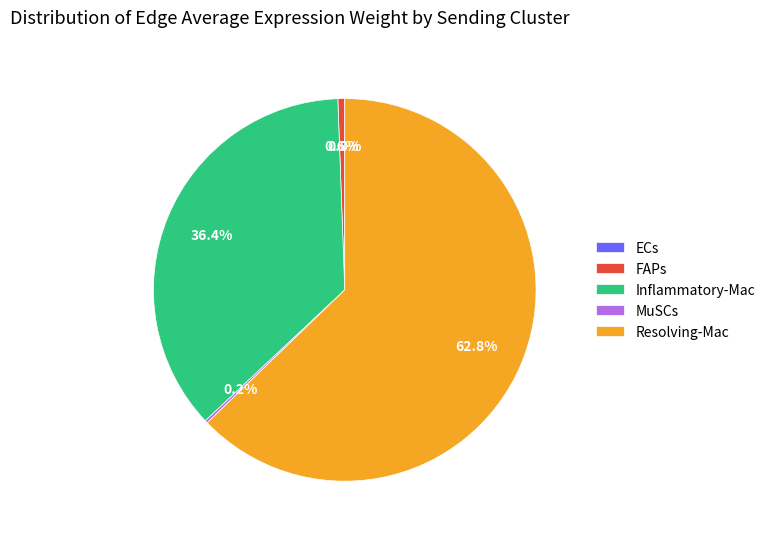

Between FAPs and Resolving-Mac, which is larger?

Resolving-Mac